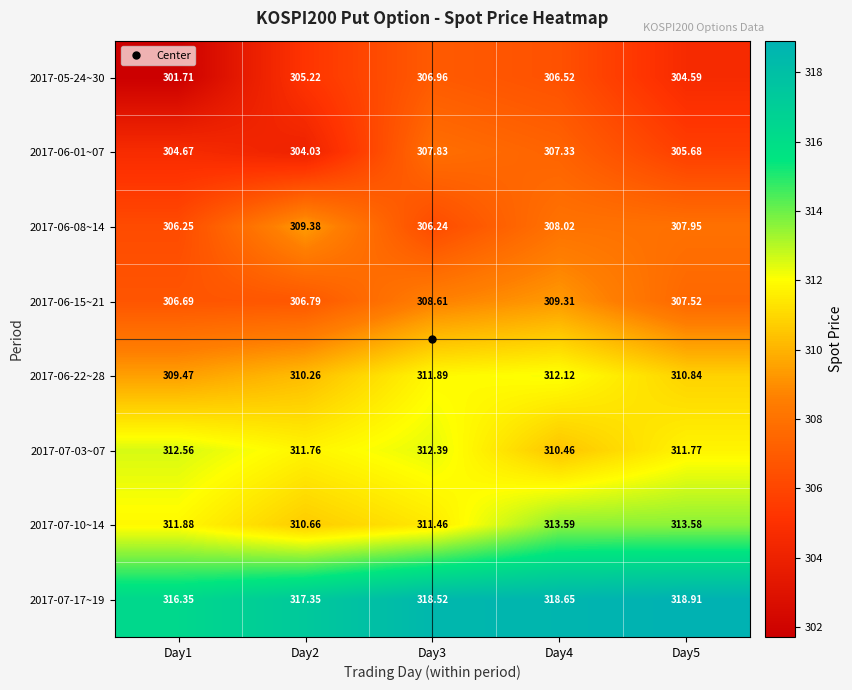

Which label corresponds to the largest value in the chart?

Day5